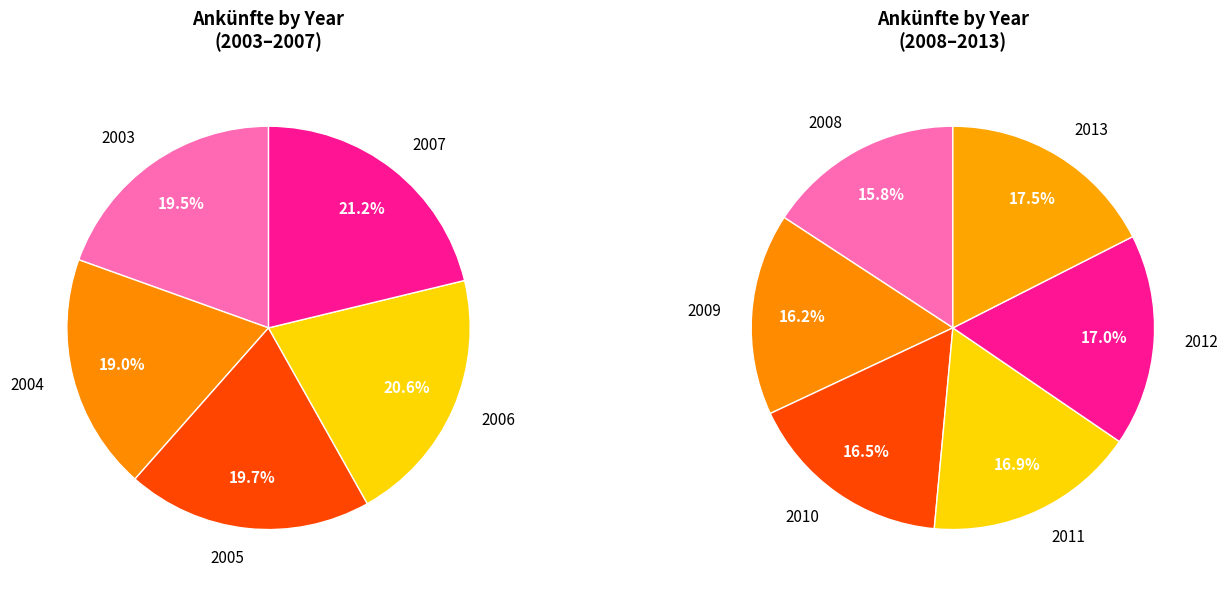

Approximately how many times larger is the value at 2004 compared to 2006?

0.9